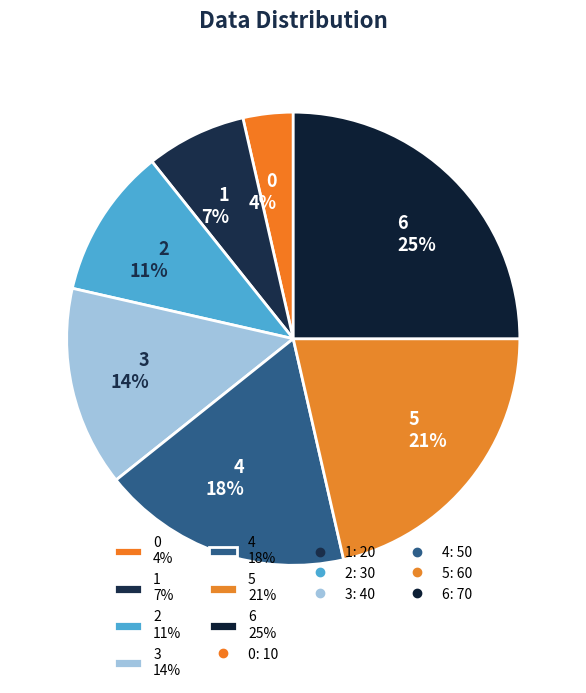

How many slices are in this pie chart?

7